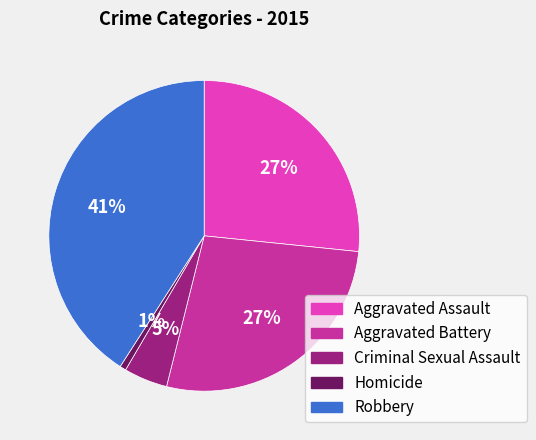

To the nearest percent, what is the combined percentage of Robbery and Homicide?

42%